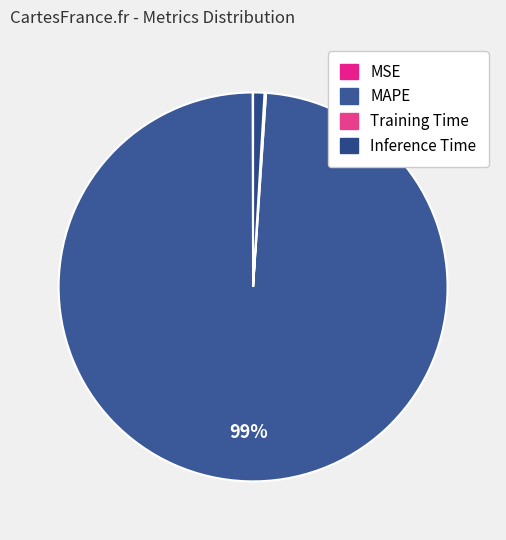

To the nearest percent, what is the combined percentage of MAPE and Inference Time?

100%